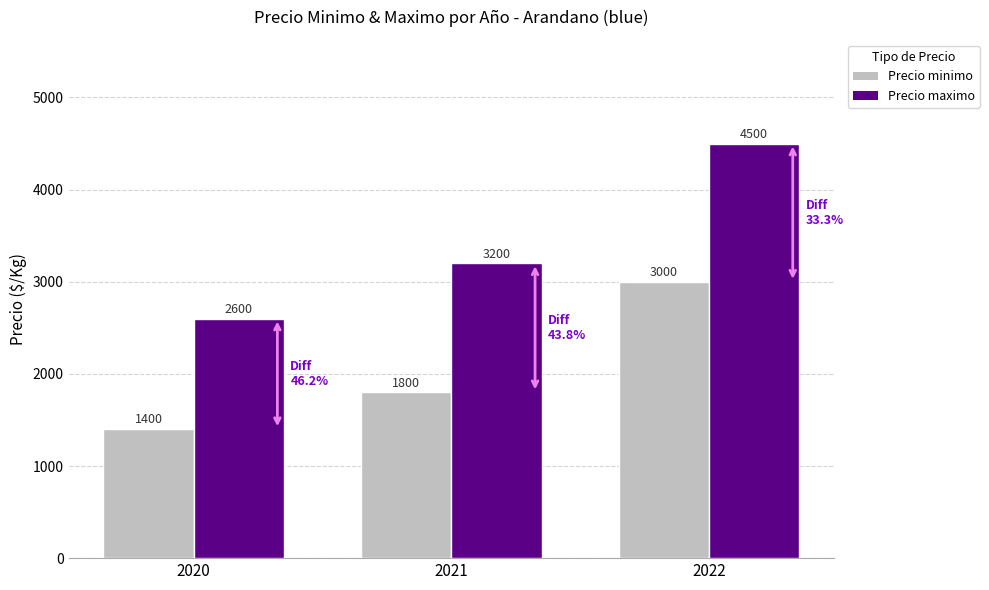

How many data points does each series have?

3